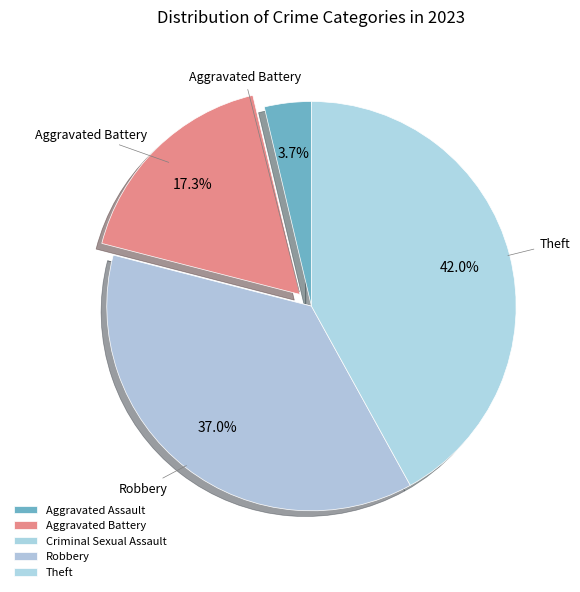

What is the smallest slice in the pie chart?

Criminal Sexual Assault